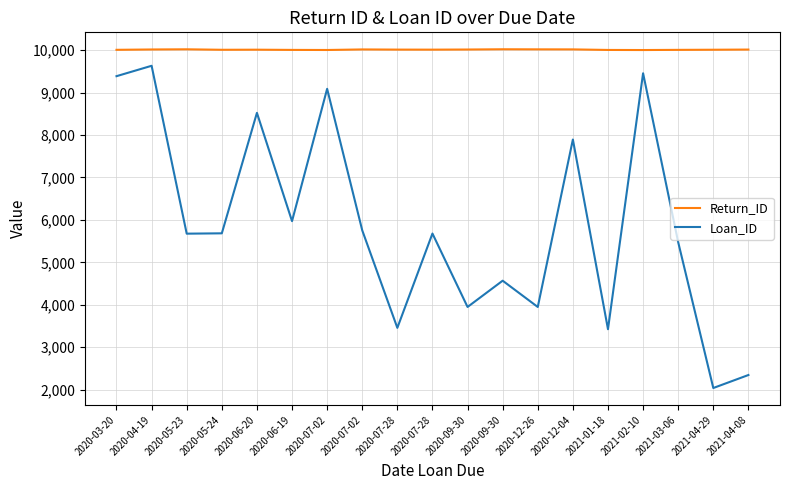

What are all the series names shown in the legend?

Return_ID, Loan_ID